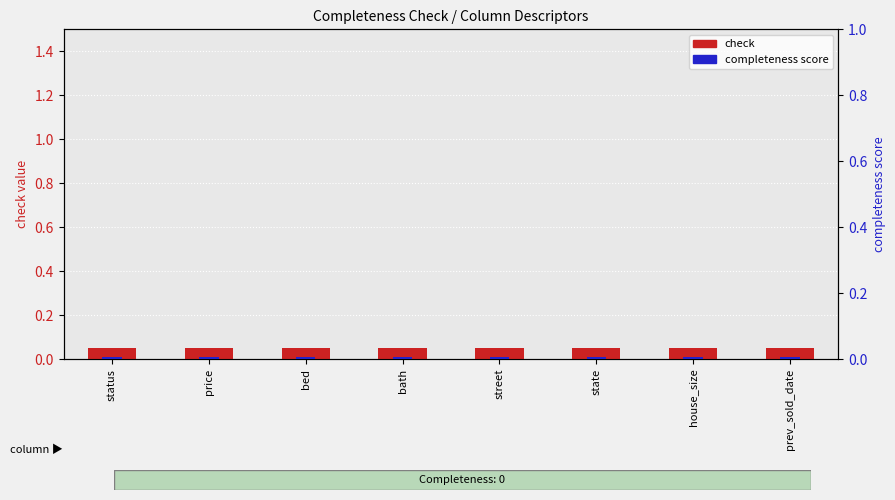

At which label is completeness score closest to 0?

status